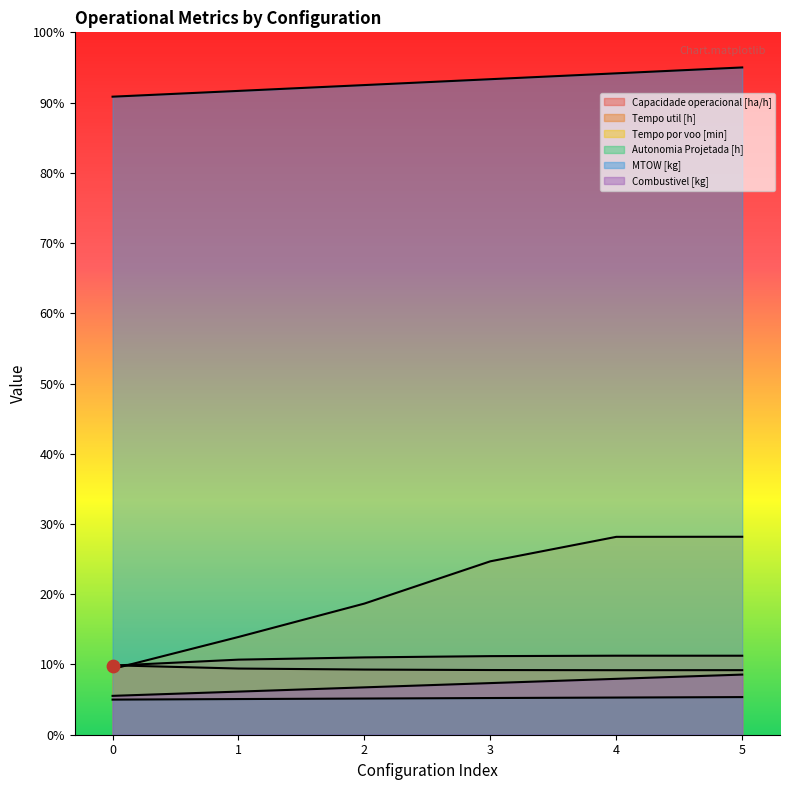

What are all the series names shown in the legend?

Capacidade operacional [ha/h], Tempo util [h], Tempo por voo [min], Autonomia Projetada [h], MTOW [kg], Combustivel [kg]